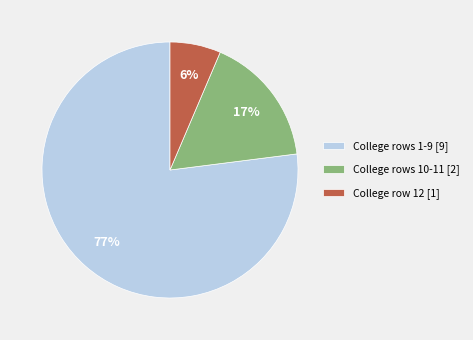

Which slice is the largest?

College rows 1-9 [9]